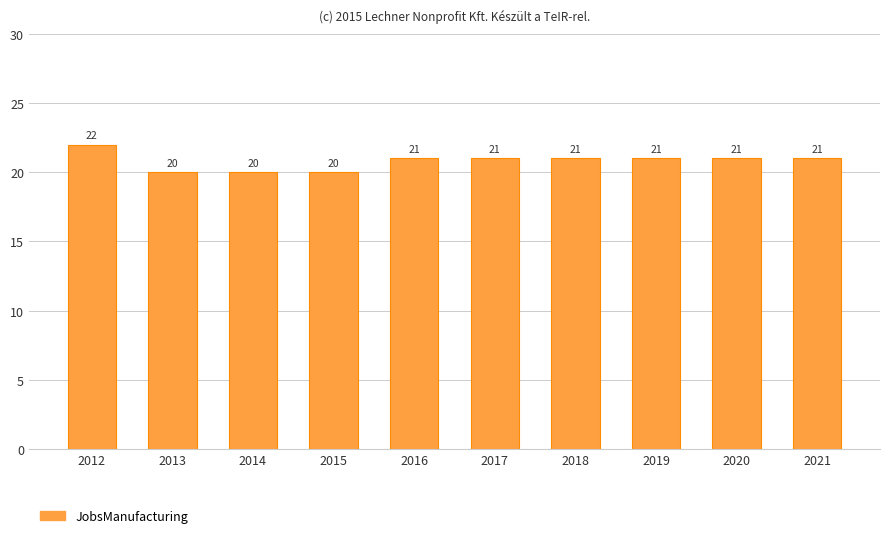

What is the value of the 3rd bar from the left?

20